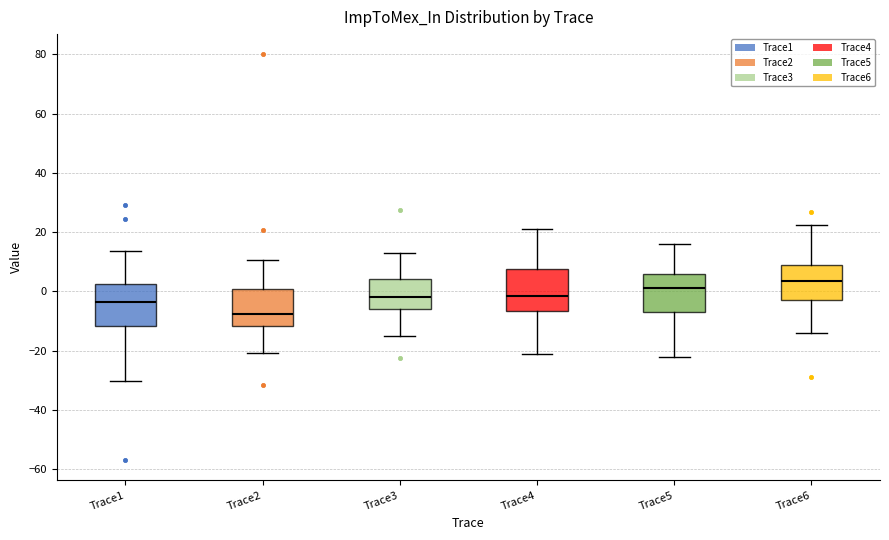

Reading left to right, read every box against the y-axis: the position of its median line, the range the box covers, and the ends of its whiskers. The values are not printed on the chart, so give them approximately, as read against the axis.

Trace1: median -4, box -12 to 2, whiskers -30 to 14
Trace2: median -8, box -12 to 0, whiskers -20 to 10
Trace3: median -2, box -6 to 4, whiskers -16 to 12
Trace4: median -2, box -6 to 8, whiskers -22 to 22
Trace5: median 2, box -6 to 6, whiskers -22 to 16
Trace6: median 4, box -2 to 8, whiskers -14 to 22